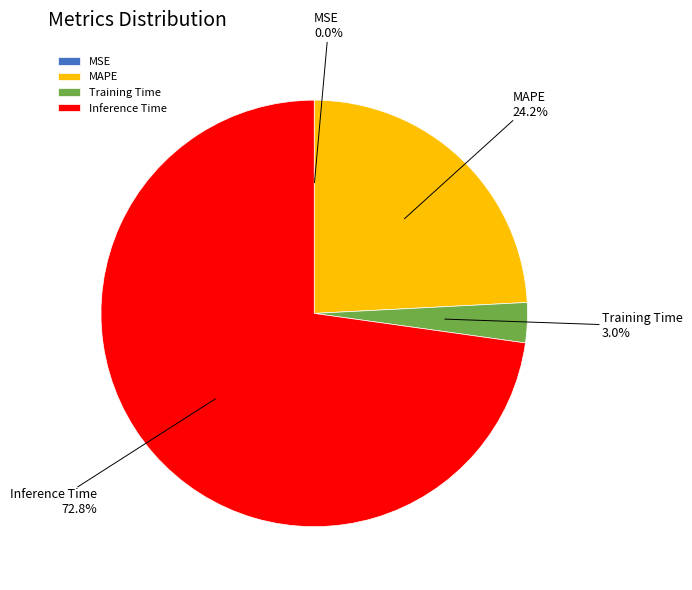

Which has a higher value, Inference Time or MAPE?

Inference Time